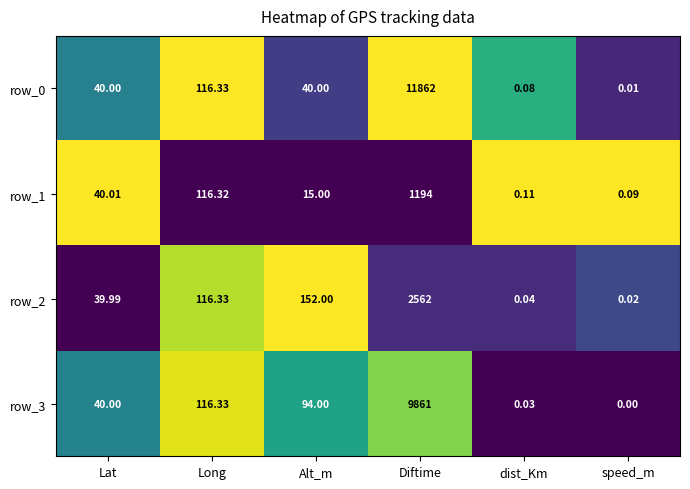

What is the difference between the maximum and minimum values in the row_3 series?

9861.0